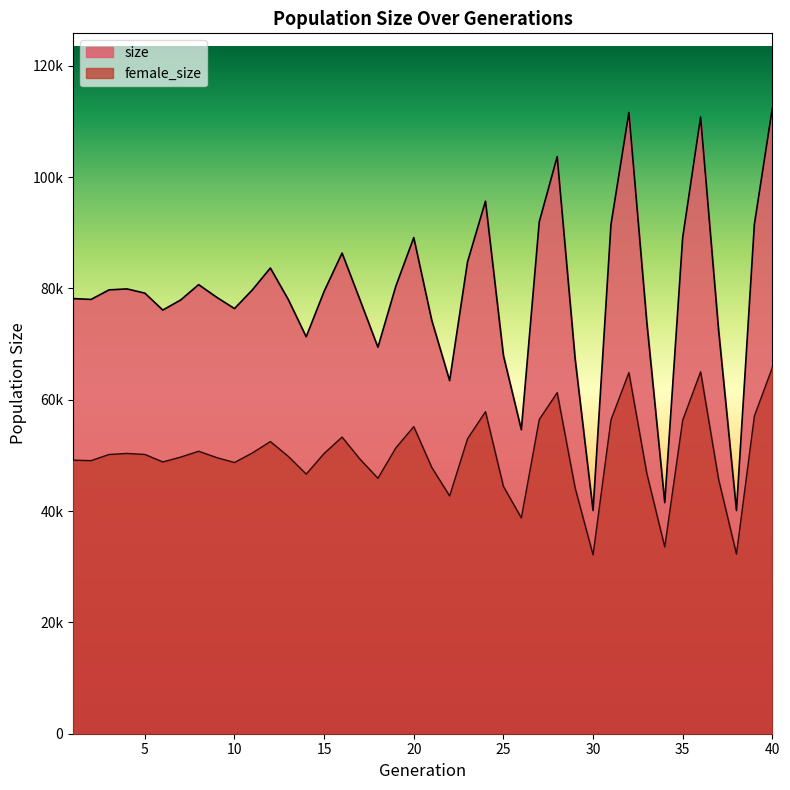

The size series shows 63989 at 39. True or false?

False